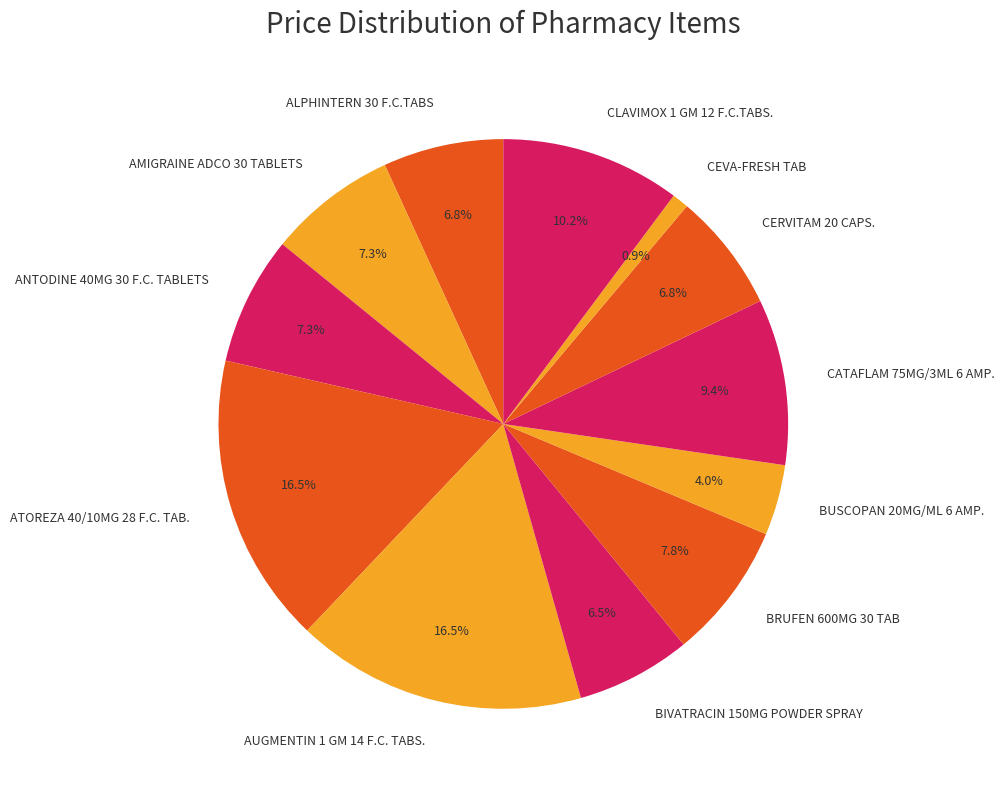

Approximately how many times larger is the value at CLAVIMOX 1 GM 12 F.C.TABS. compared to BRUFEN 600MG 30 TAB?

1.3